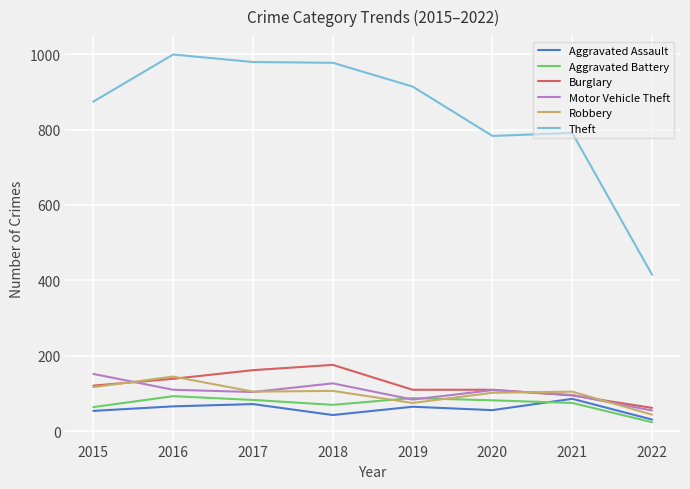

Is it true that Aggravated Assault equals 66 at 2016?

True